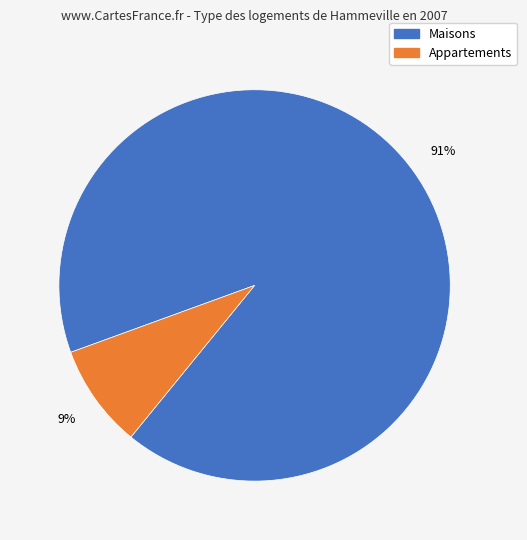

To the nearest percent, what is the average slice percentage?

50%